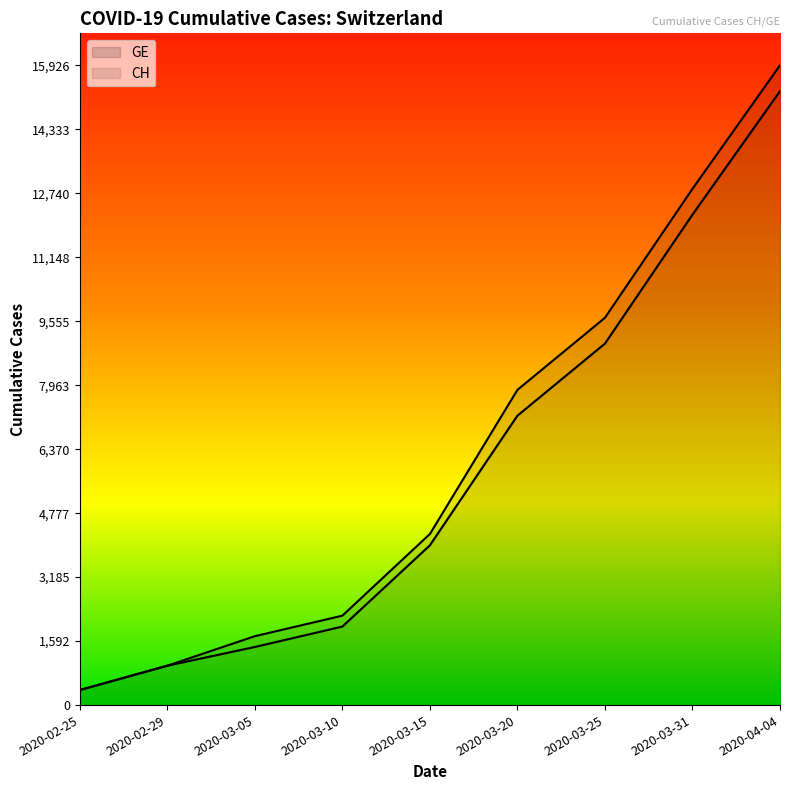

True or false: GE has a value of 129 at 2020-02-25.

False